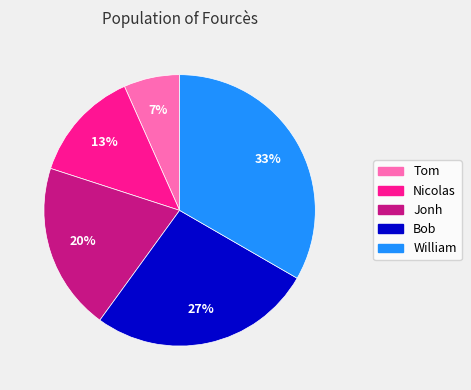

Approximately how many times larger is the value at Tom compared to Nicolas?

0.5